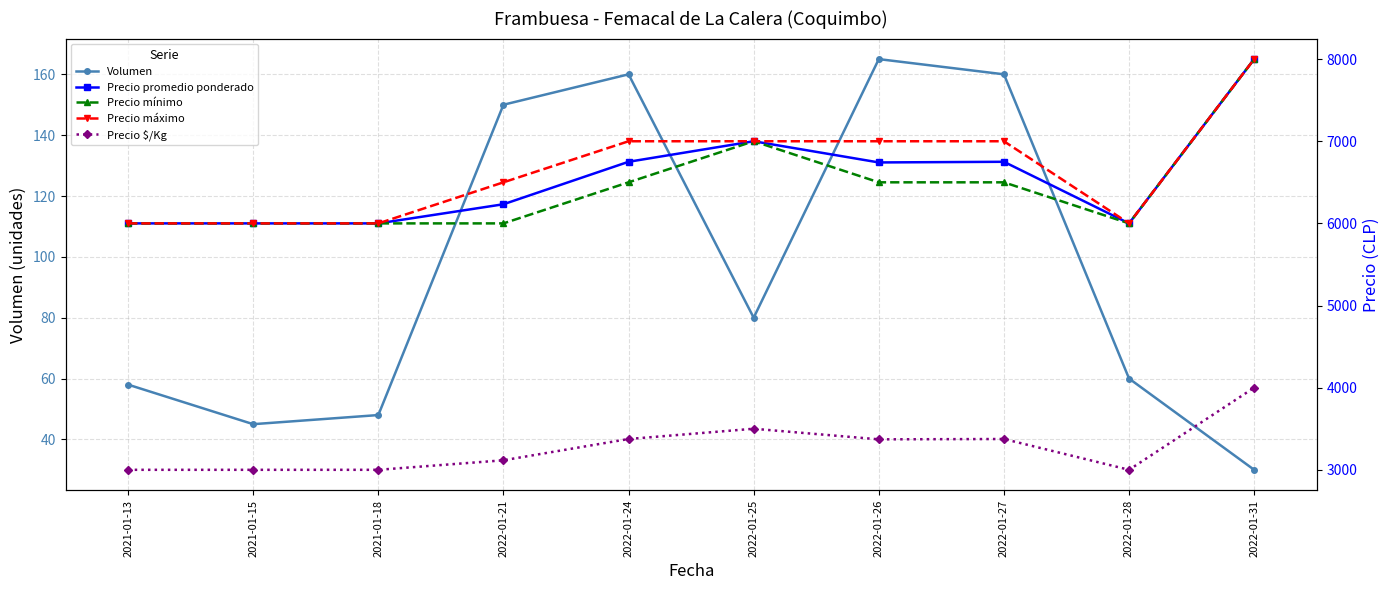

List the series in order of their peak value, highest first.

Precio promedio ponderado, Precio mínimo, Precio máximo, Precio $/Kg, Volumen